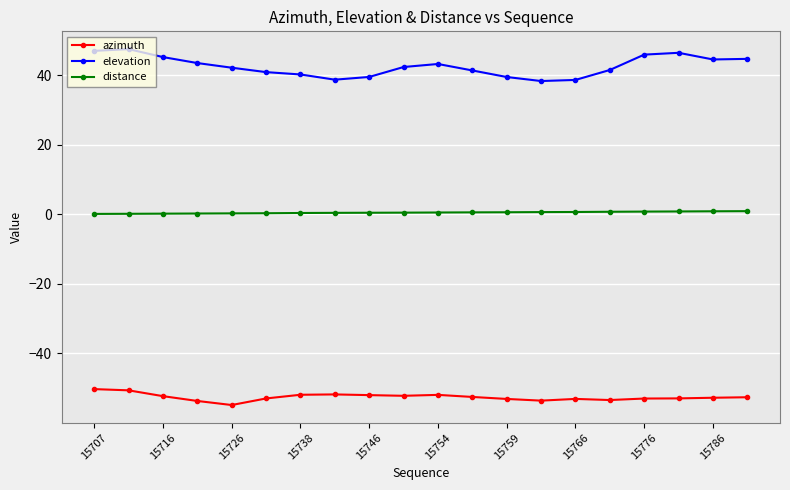

True or false: distance and azimuth intersect in this chart.

False